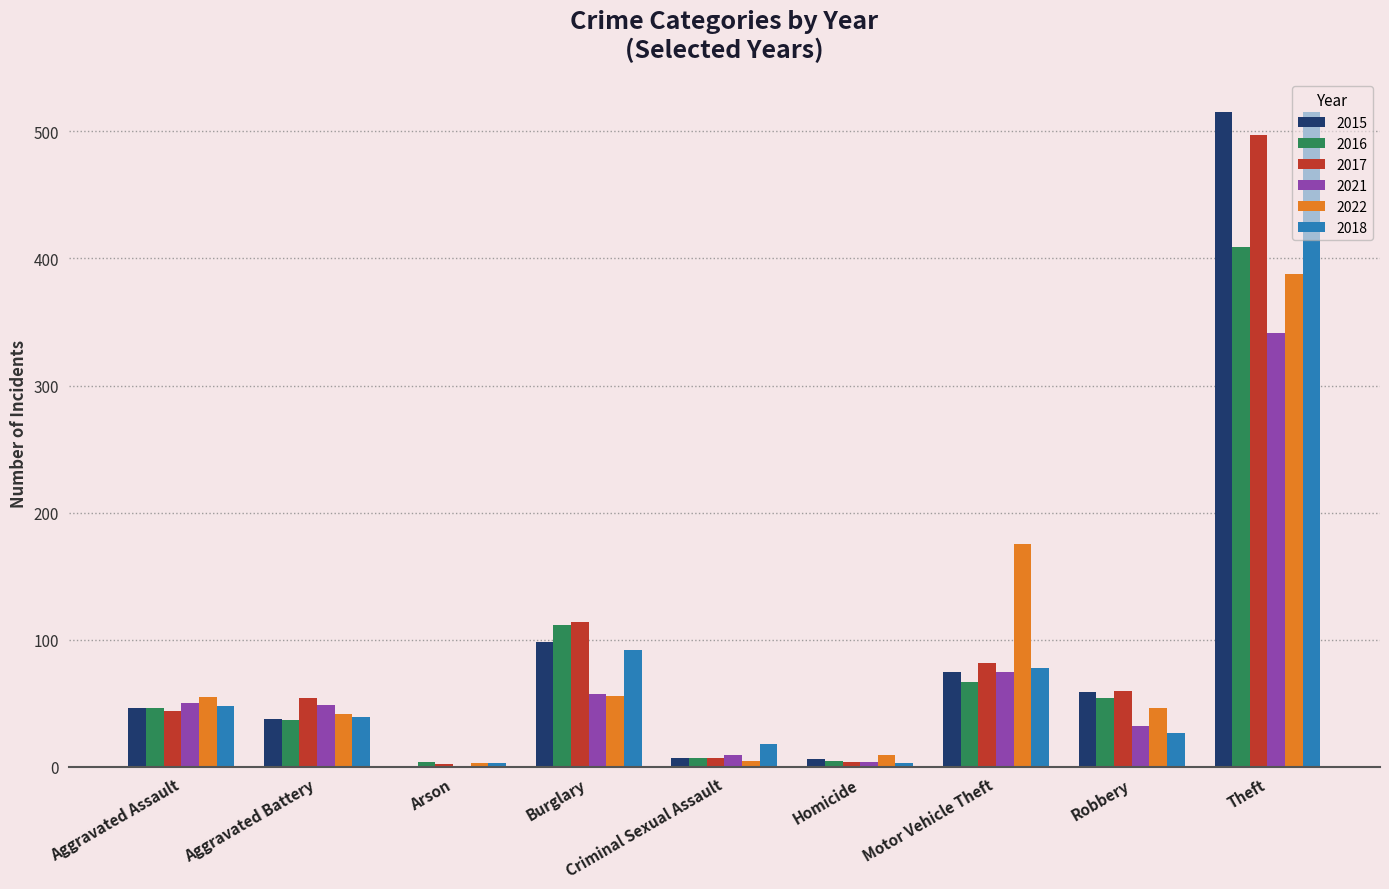

What is the spread (max minus min) of values at Motor Vehicle Theft?

108